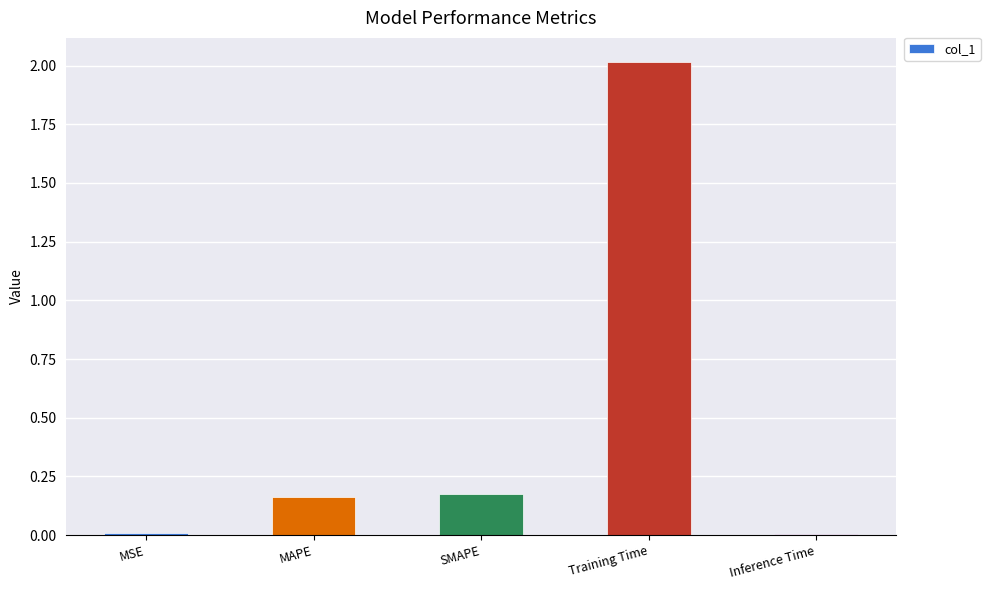

What is the sum of all values?

2.4